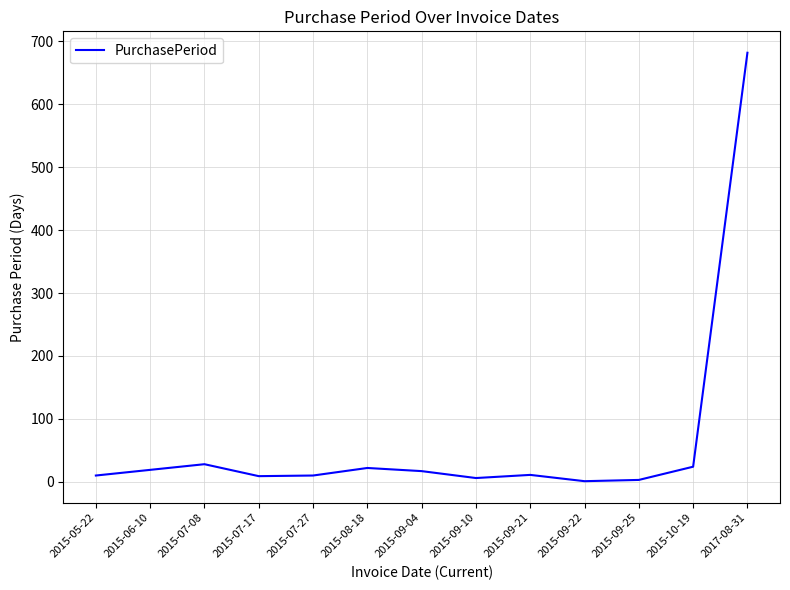

Approximately how many times larger is the value at 2015-09-25 compared to 2015-05-22?

0.3